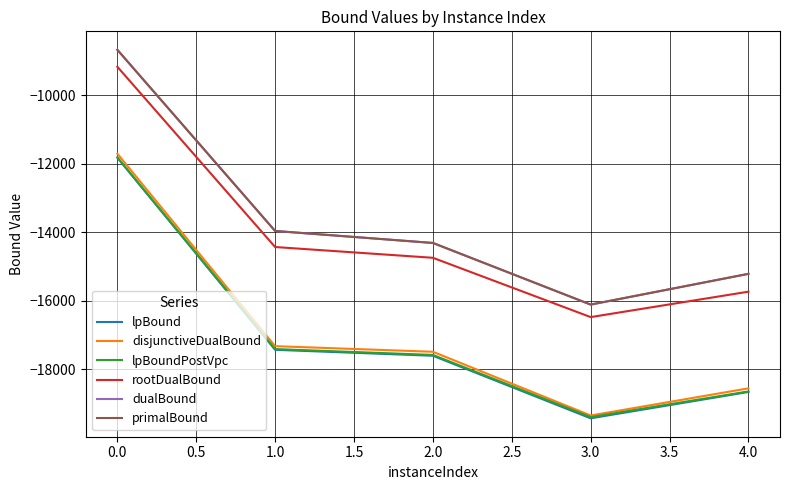

True or false: lpBound has a value of -27030.5 at 0.0.

False